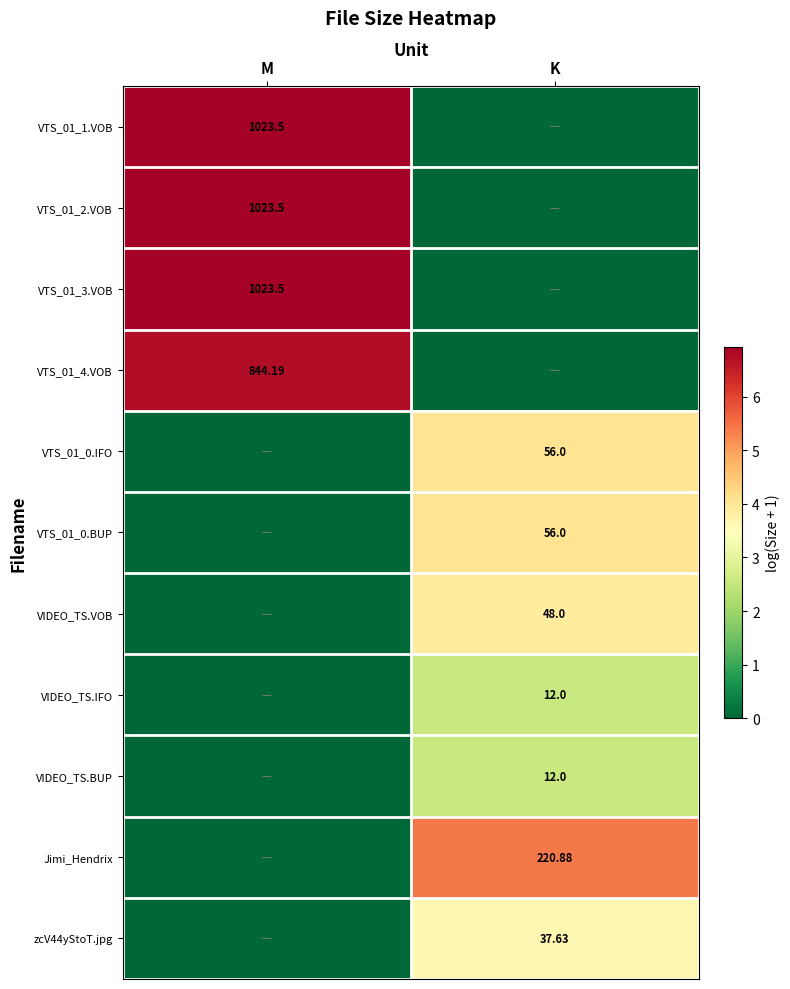

List the labels in order of zcV44yStoT.jpg value, largest first.

K, M